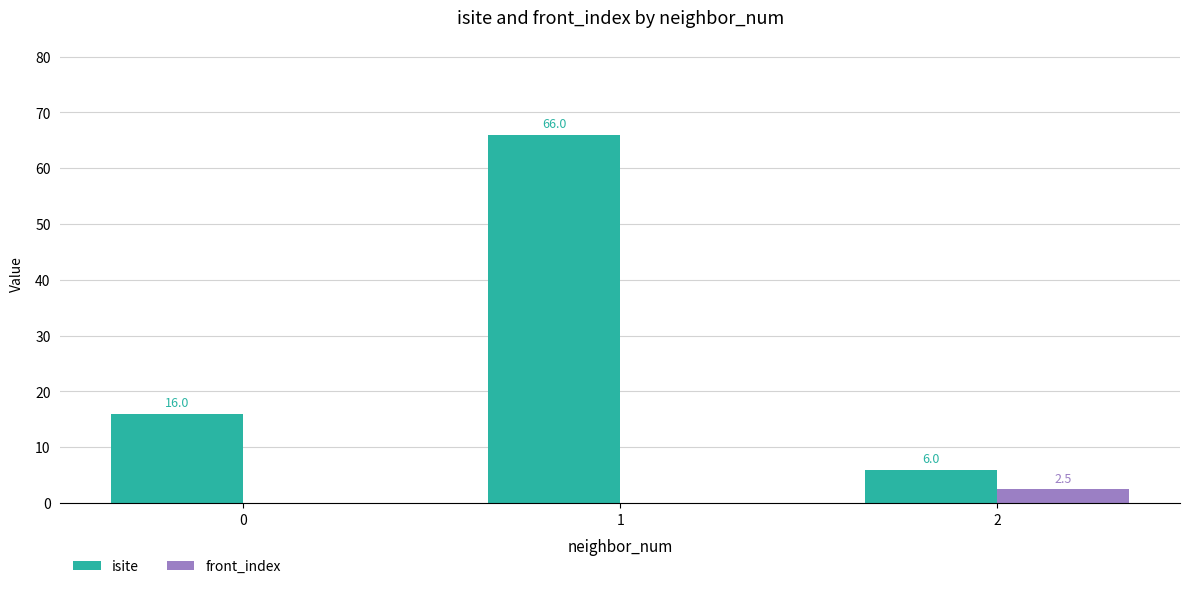

What is the approximate value of isite at 0?

16.0